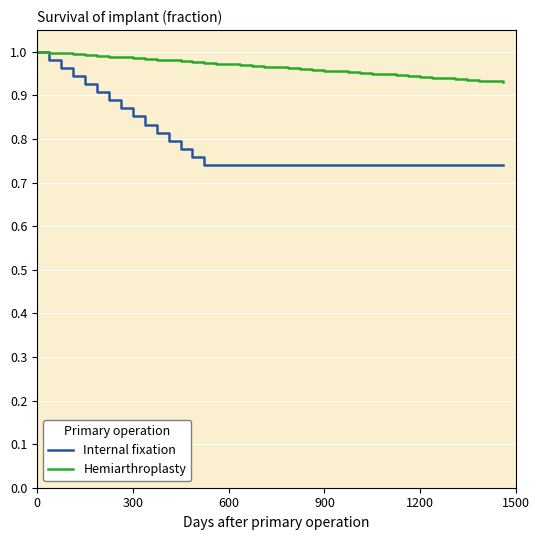

List the series in order of their overall mean, lowest first.

Internal fixation, Hemiarthroplasty